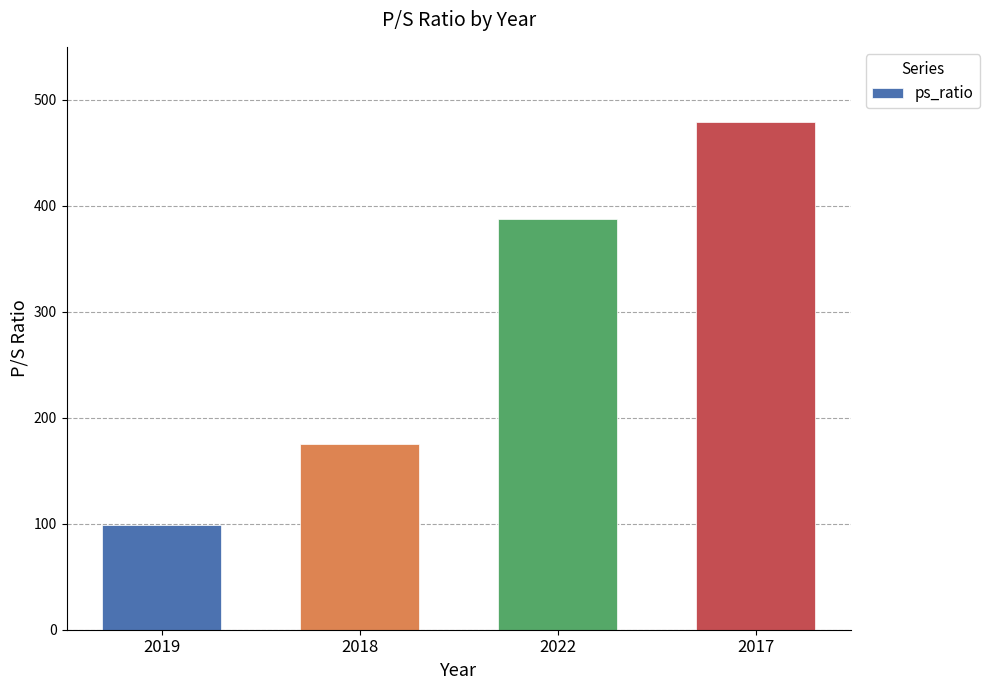

What is the value of the 1st bar from the left?

98.9